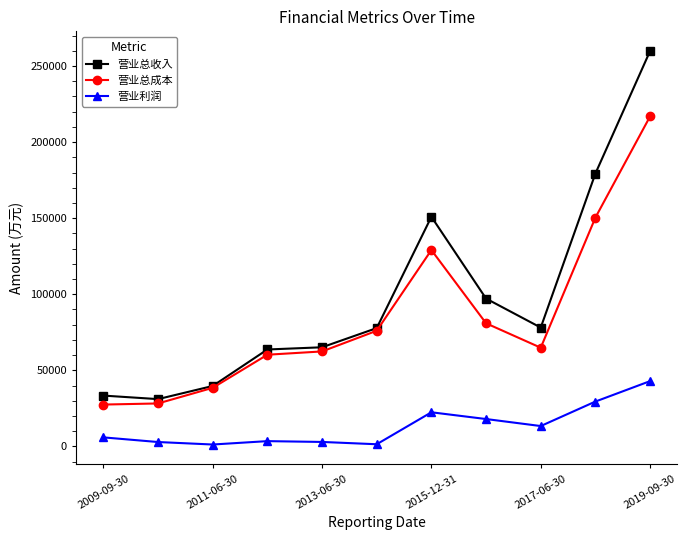

Which series has the largest total across all categories?

营业总收入